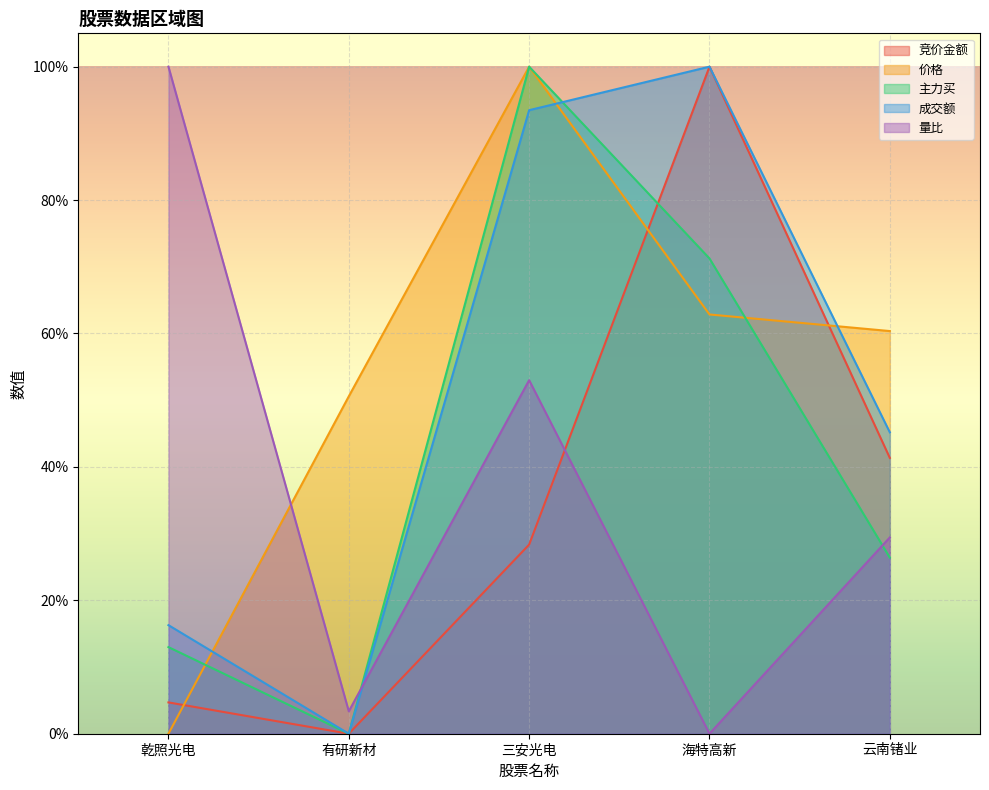

What is the label of the 5th point from the left?

云南锗业